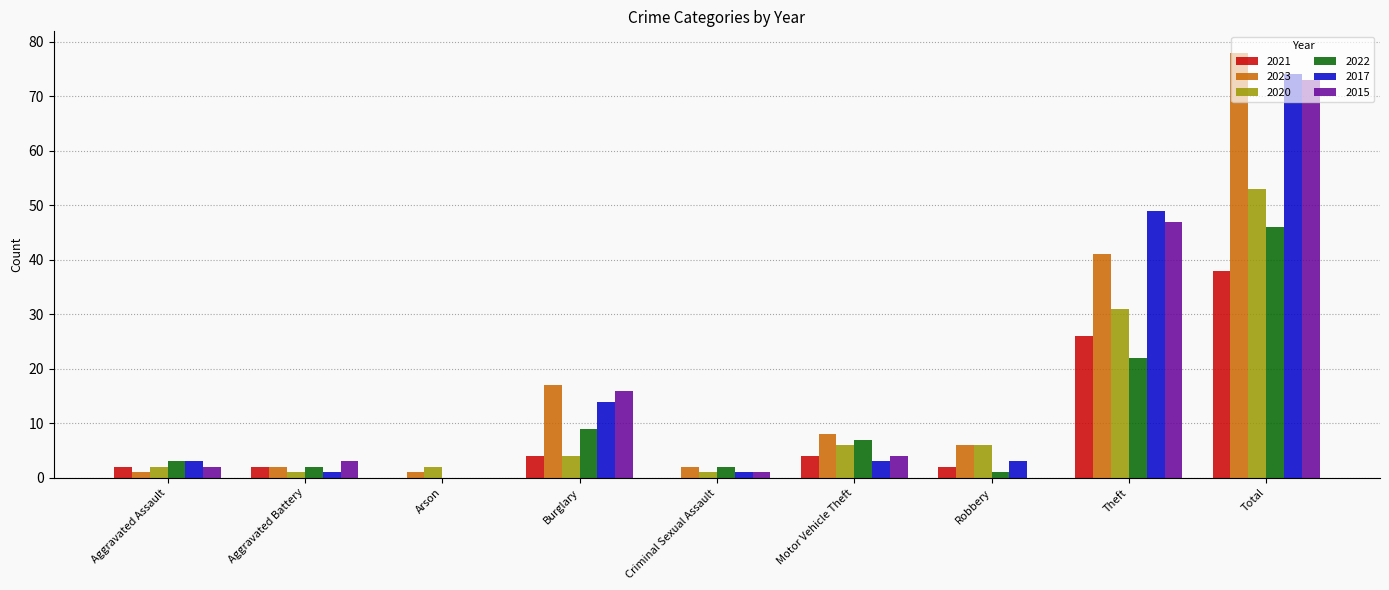

Where is 2015 nearest to the value 36?

Theft